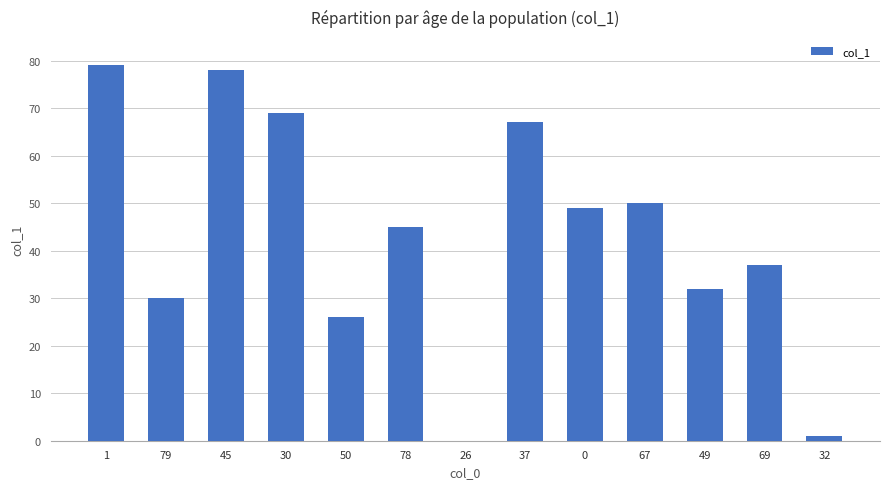

What is the sum of all values?

563